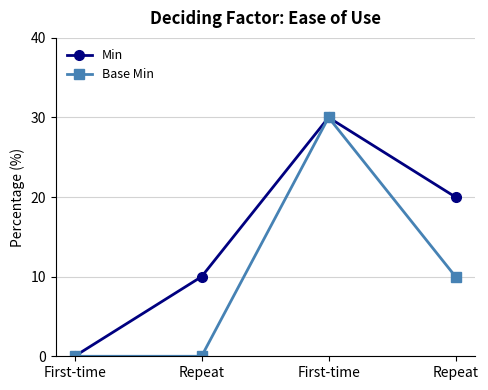

What is the difference between the highest and lowest values at Repeat?

10